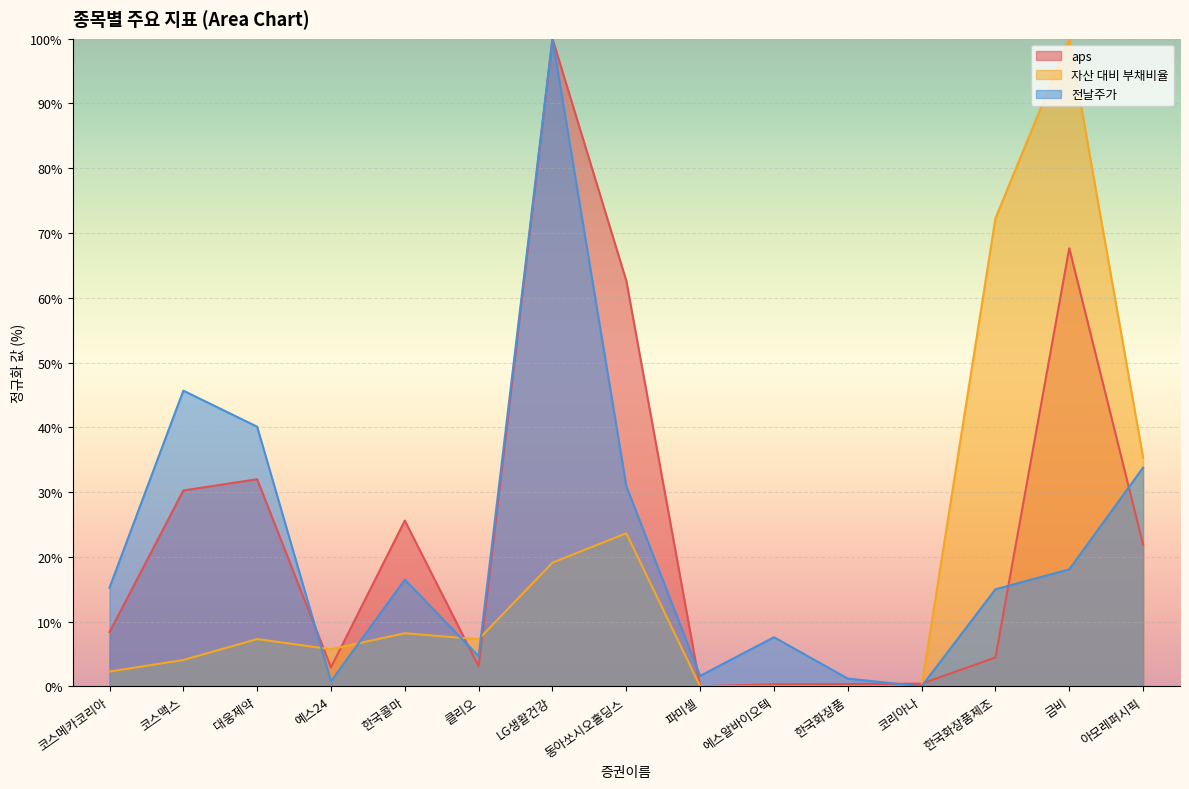

How many interior local valleys does the 전날주가 series have?

4